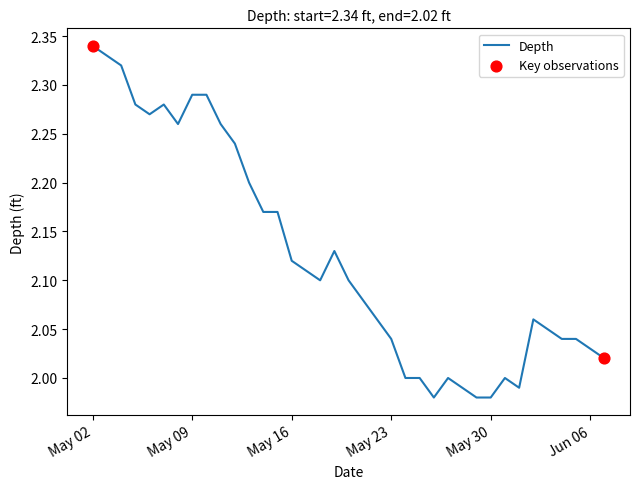

What is the difference between the maximum and minimum values?

0.4